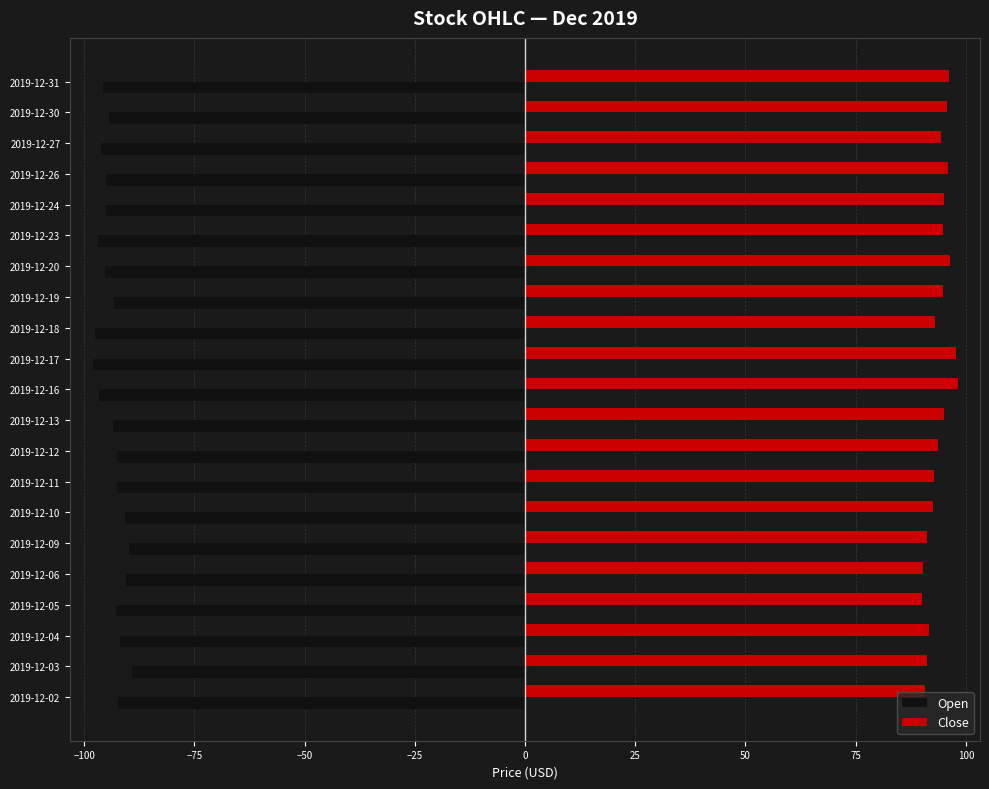

What is the sum of all Close values?

1971.7